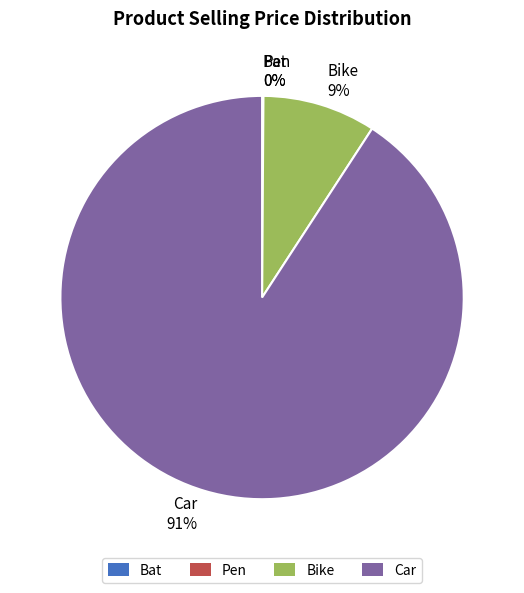

Is there any slice that represents more than half of the pie?

Yes